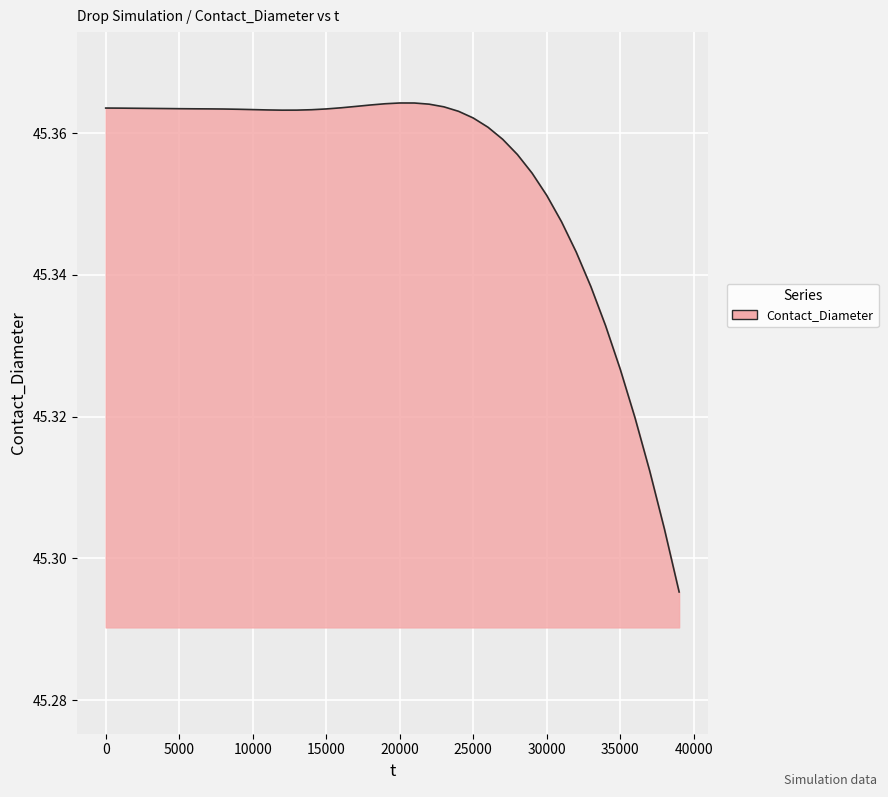

At which label is the value closest to 45?

39000